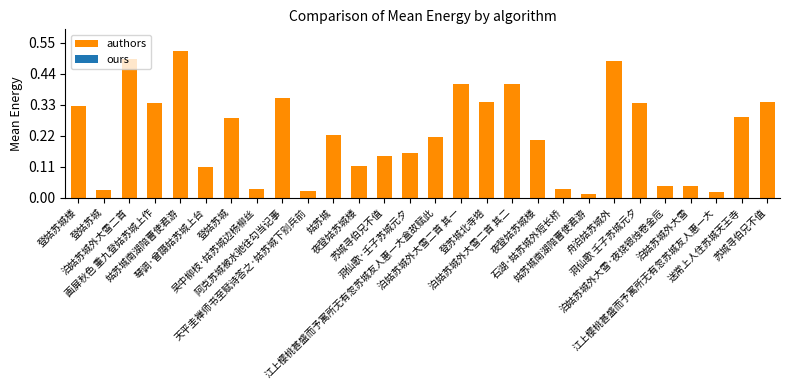

Rank the categories by value from highest to lowest.

姑苏城南湖陪曹使君游, 泊姑苏城外大雪二首, 舟泊姑苏城外, 泊姑苏城外大雪二首 其一, 泊姑苏城外大雪二首 其二, 阿克苏城被水驰往勾当记事, 登苏城北寺塔, 苏城寻伯兄不值, 洞仙歌 壬子苏城元夕, 画屏秋色 重九登姑苏城上作, 登姑苏城楼, 送常上人住苏城天王寺, 登姑苏城, 姑苏城, 江上樱桃甚盛而予寓所无有忽苏城友人惠一大盒故赋此, 夜登姑苏城楼, 洞仙歌·壬子苏城元夕, 苏城寻伯兄不值, 夜登姑苏城楼, 琴调·曾蹑姑苏城上台, 泊姑苏城外大雪·夜烧银烛卷金卮, 泊姑苏城外大雪, 吴中柳枝·姑苏城边杨柳丝, 石湖·姑苏城外短长桥, 登姑苏城, 天平圭禅师书至赋诗答之·姑苏城下别兵前, 江上樱桃甚盛而予寓所无有忽苏城友人惠一大, 姑苏城南湖陪曹使君游